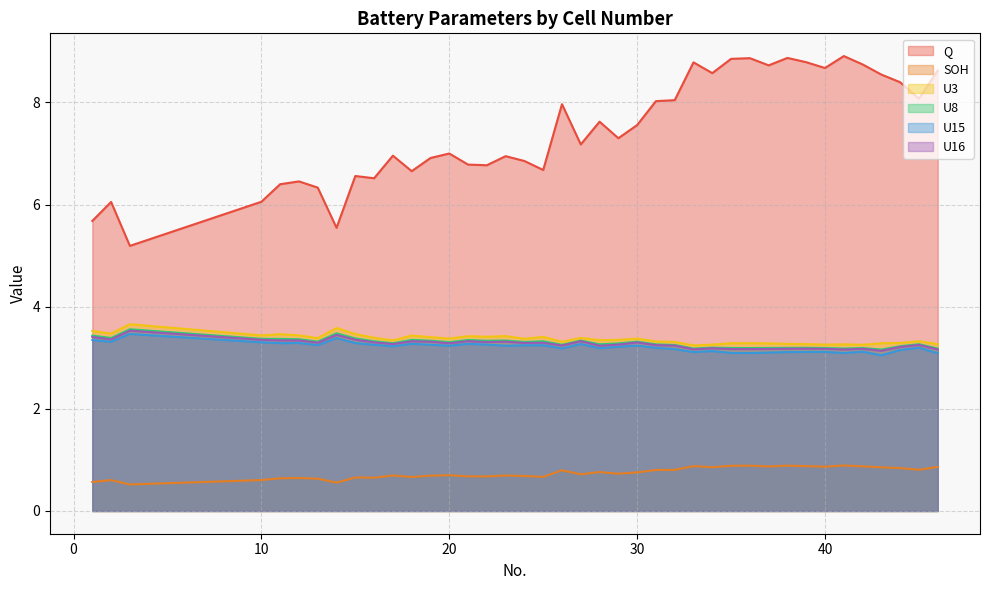

What are all the series names shown in the legend?

Q, SOH, U3, U8, U15, U16